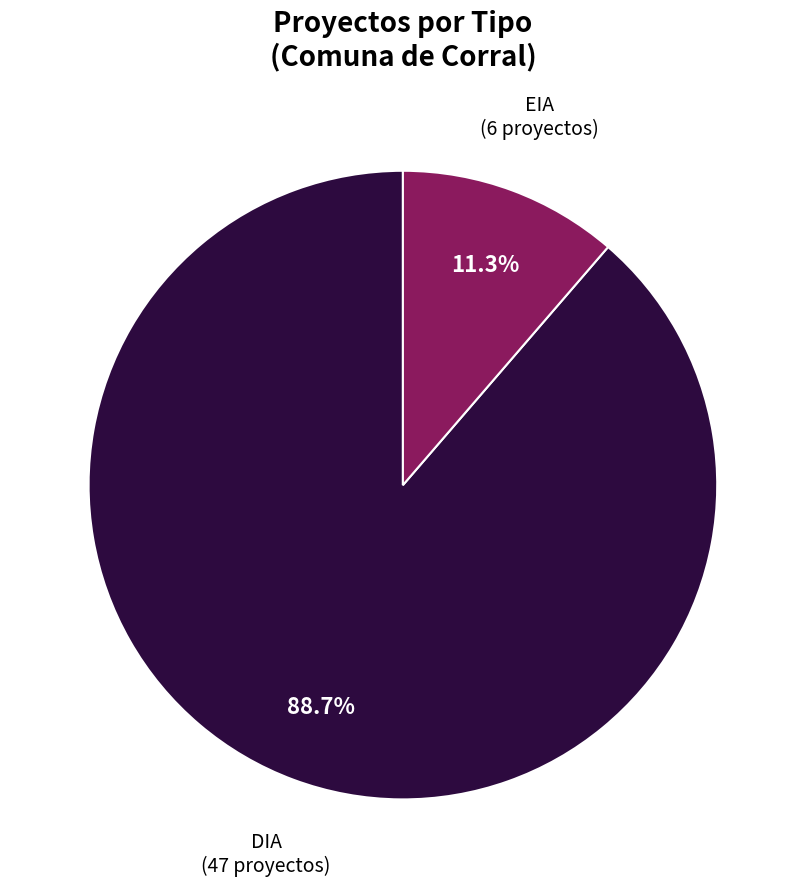

Rank the categories by value from lowest to highest.

EIA, DIA